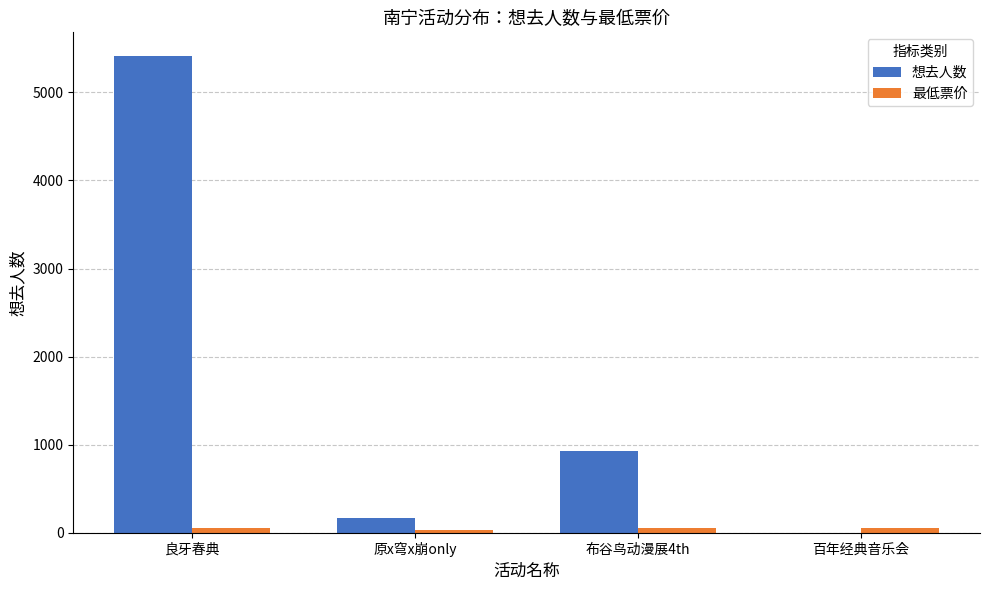

The value of 想去人数 at 布谷鸟动漫展4th is 1216. True or false?

False